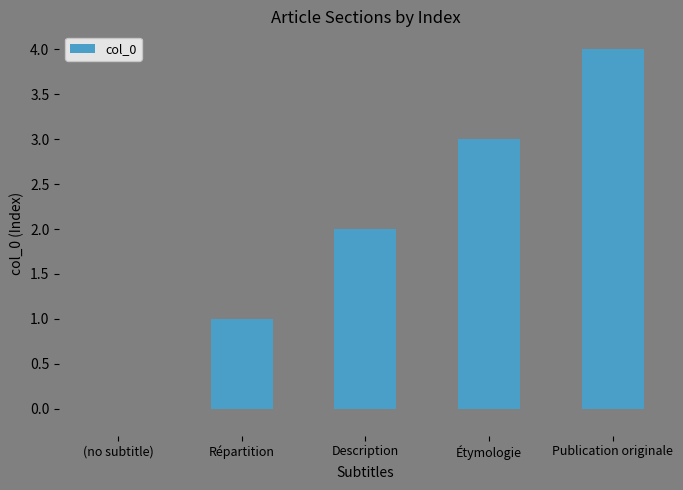

What is the difference between the values at (no subtitle) and Étymologie?

3